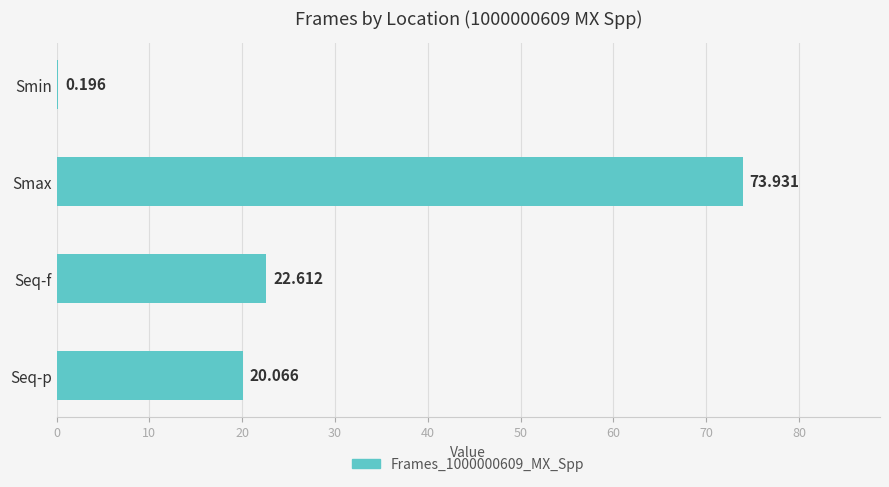

At which label is the value closest to 37?

Seq-f